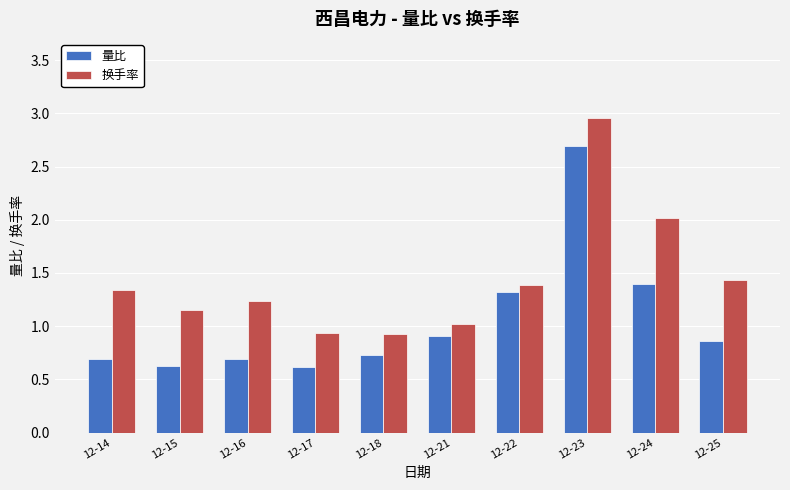

How many bars are there in total?

20